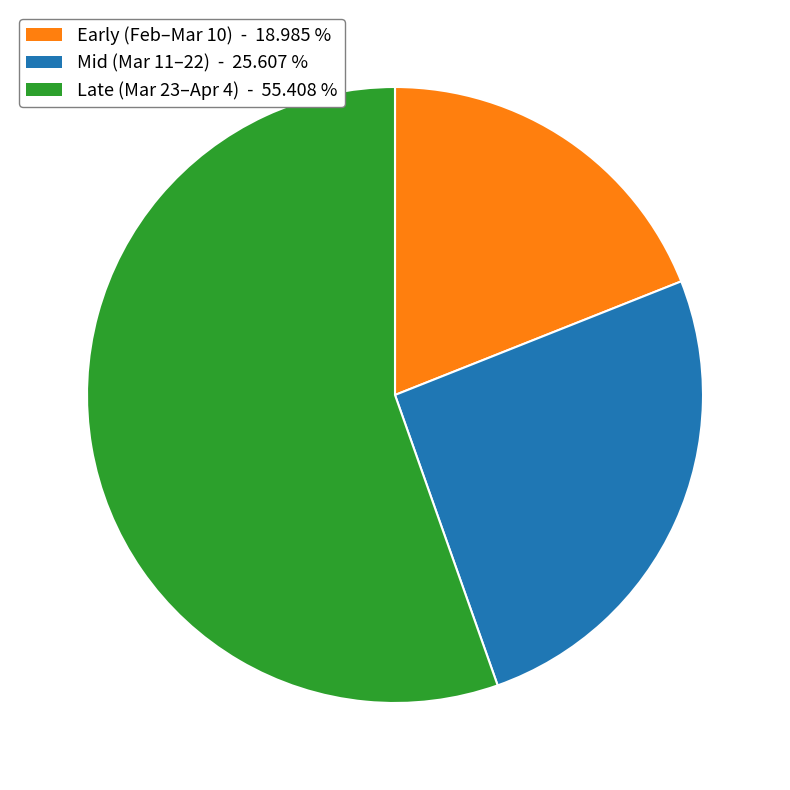

Is the sum of Late (Mar 23–Apr 4) - 55.408 % and Early (Feb–Mar 10) - 18.985 % greater than half?

Yes